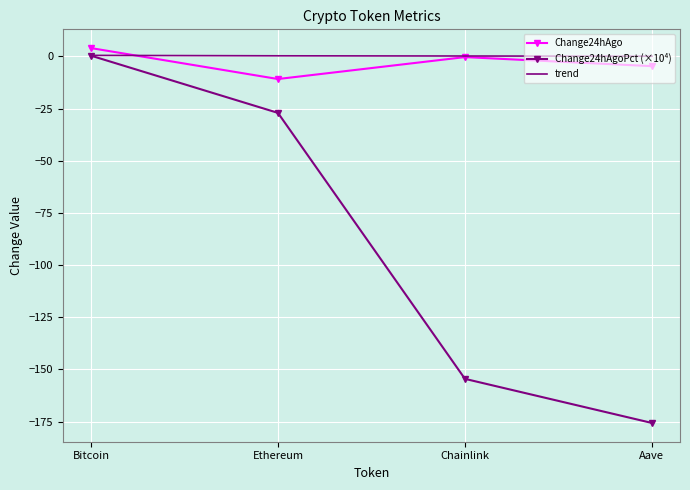

What is the sum of the trend values at Ethereum and Aave?

0.4